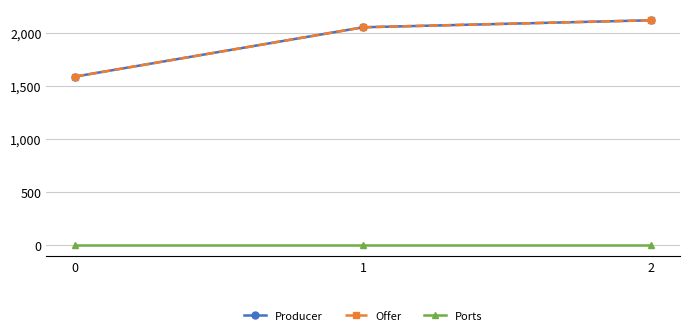

Is this an area chart (filled region under the line)?

No